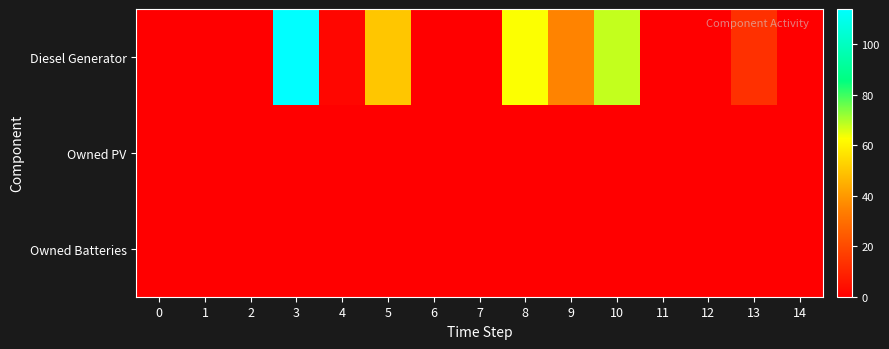

Which series has the largest total across all categories?

Diesel Generator